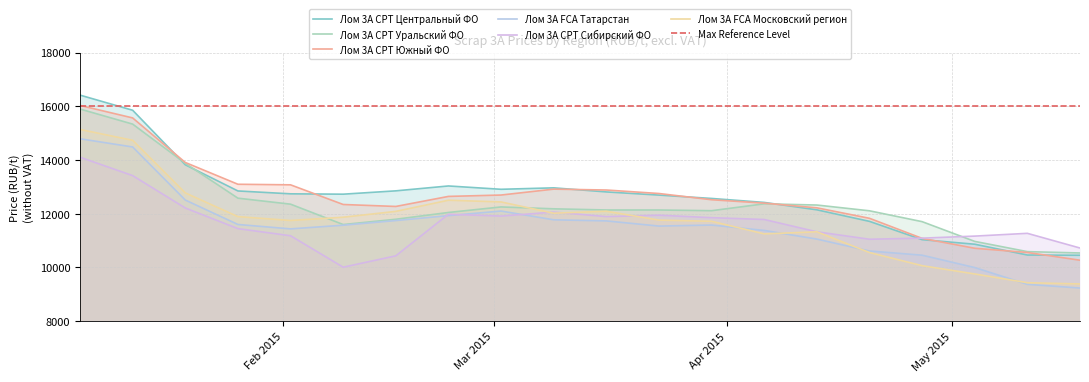

How many series are shown in this chart?

6